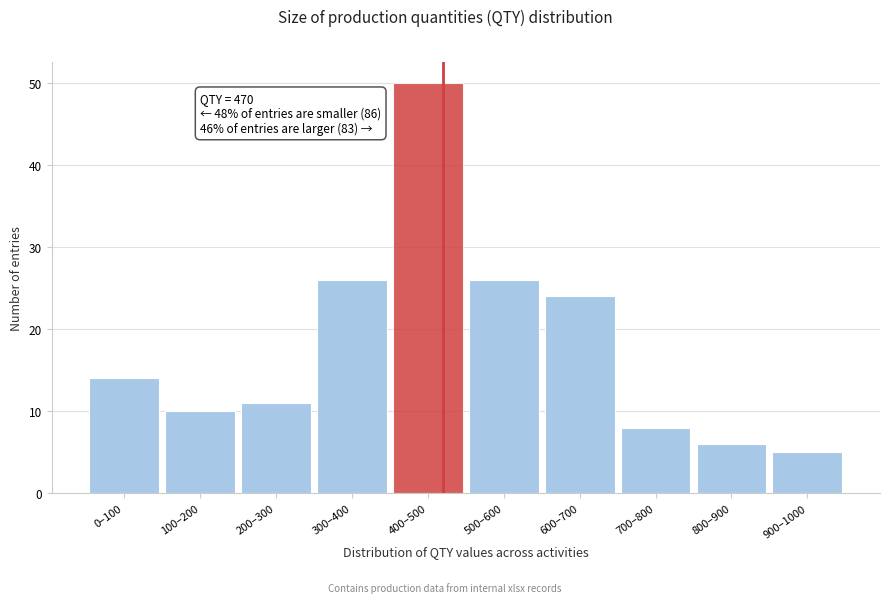

Reading left to right, transcribe all the data shown in this chart.

14	10	11	26	50	26	24	8	6	5